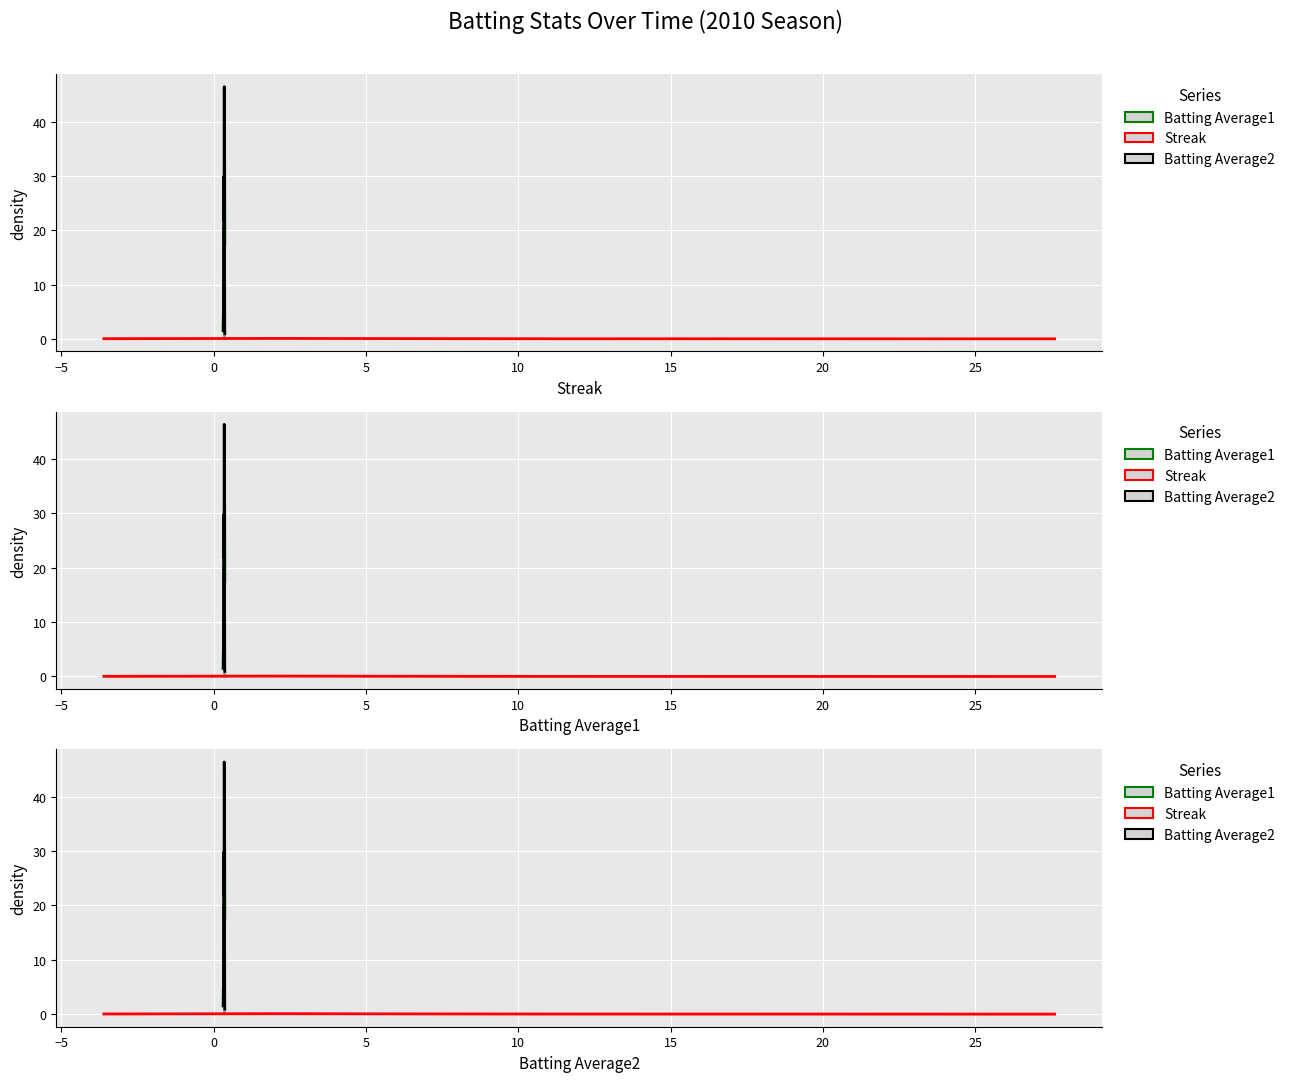

Reading left to right, extract all data points from this chart.

Streak: Streak=2.0	Batting Average1=0.0	Batting Average2=0.0	3=0.0	4=2.0	5=4.0	6=0.0	7=0.0	8=0.0	9=2.0	10=4.0	11=0.0	12=2.0	13=4.0	14=6.0	15=0.0	16=0.0	17=0.0	18=2.0	19=4.0	20=0.0	21=2.0	22=0.0	23=2.0	24=4.0	25=6.0	26=8.0	27=10.0	28=10.0	29=12.0	30=14.0	31=16.0	32=18.0	33=20.0	34=22.0	35=24.0	36=0.0	37=0.0	38=2.0	39=4.0
Batting Average1: Streak=0.3	Batting Average1=0.4	Batting Average2=0.3	3=0.4	4=0.4	5=0.4	6=0.3	7=0.3	8=0.4	9=0.4	10=0.4	11=0.4	12=0.4	13=0.4	14=0.3	15=0.4	16=0.3	17=0.4	18=0.4	19=0.3	20=0.4	21=0.4	22=0.4	23=0.3	24=0.4	25=0.3	26=0.4	27=0.3	28=0.3	29=0.3	30=0.4	31=0.4	32=0.4	33=0.4	34=0.3	35=0.3	36=0.4	37=0.4	38=0.4	39=0.4
Batting Average2: Streak=0.3	Batting Average1=0.4	Batting Average2=0.3	3=0.4	4=0.3	5=0.4	6=0.3	7=0.3	8=0.4	9=0.4	10=0.4	11=0.3	12=0.4	13=0.4	14=0.3	15=0.3	16=0.4	17=0.4	18=0.4	19=0.4	20=0.4	21=0.4	22=0.3	23=0.3	24=0.4	25=0.3	26=0.4	27=0.3	28=0.3	29=0.3	30=0.3	31=0.4	32=0.4	33=0.3	34=0.3	35=0.3	36=0.4	37=0.3	38=0.4	39=0.4